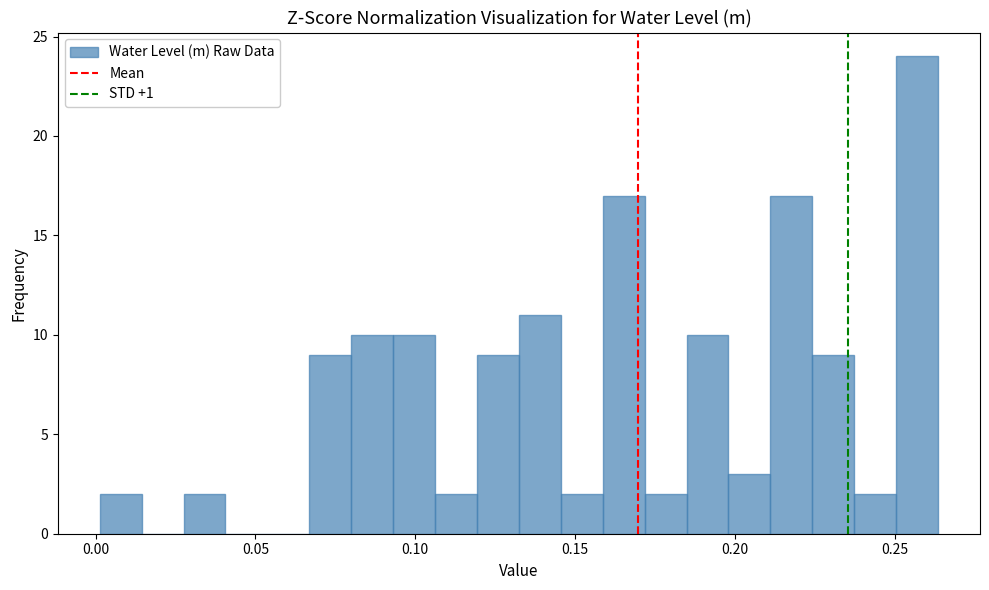

Read against the x-axis, roughly where is the centre of the tallest bar?

0.255